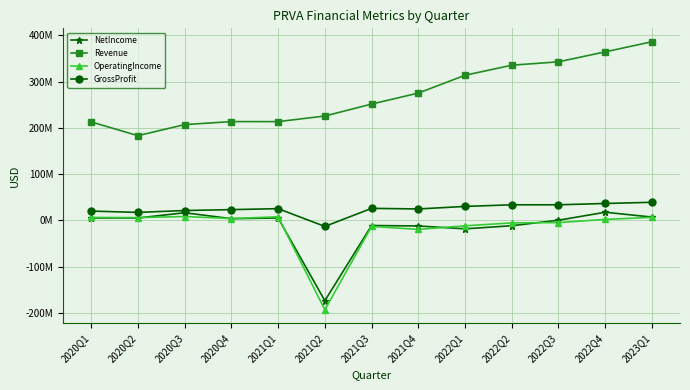

How many values in NetIncome are above zero?

8